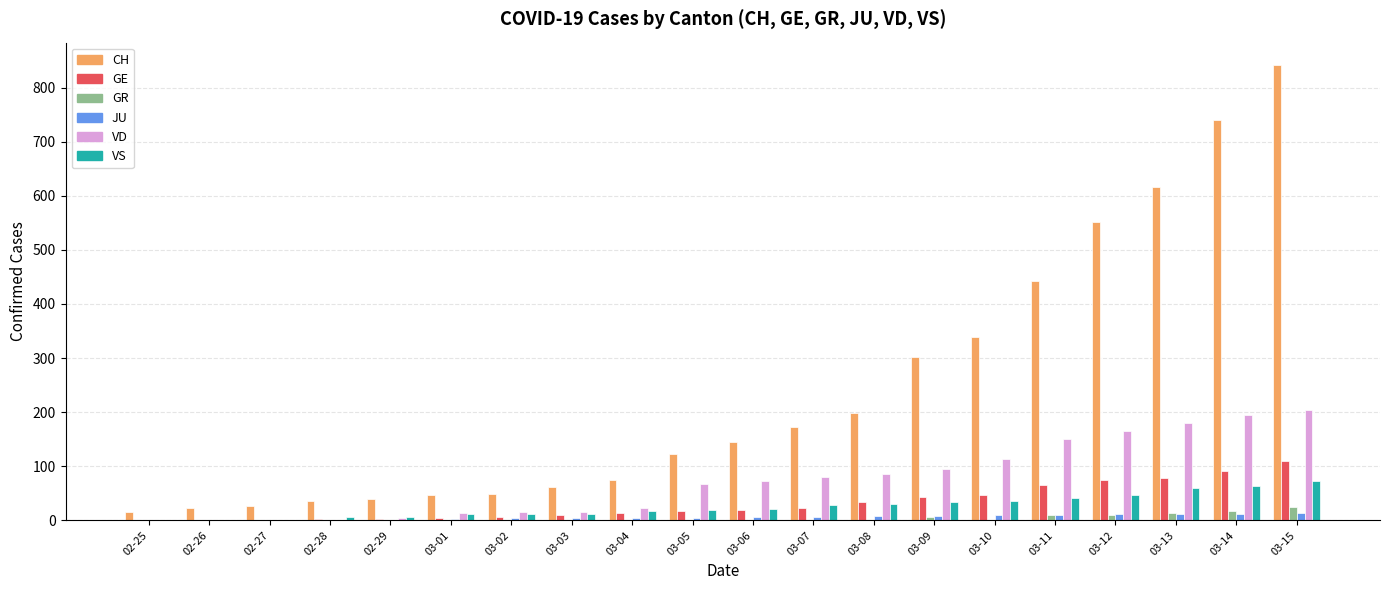

Is the value of JU at 03-06 greater than the value of CH at 02-29?

No